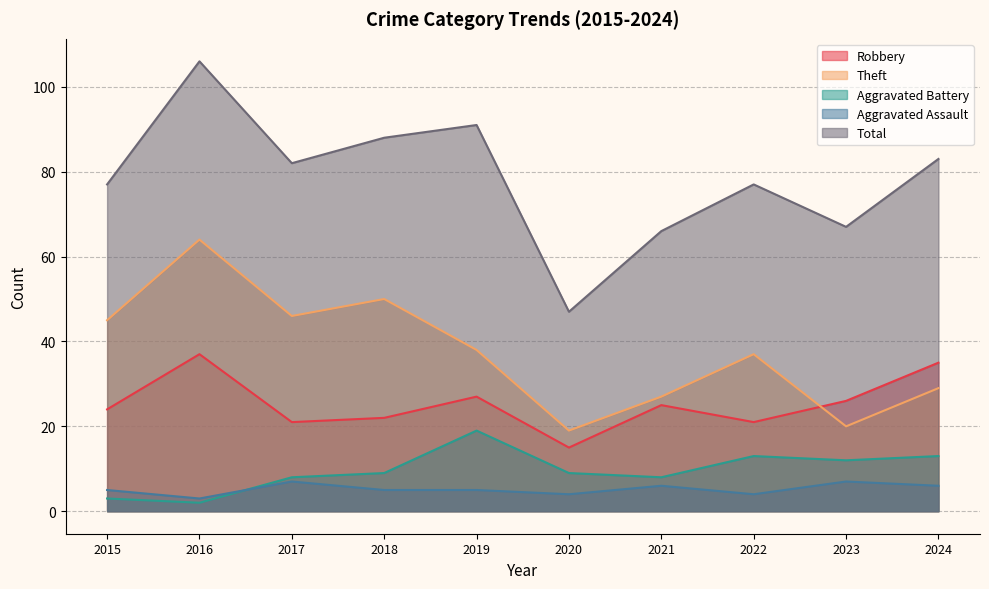

What is the value of the Theft point at the 1st from the left?

45